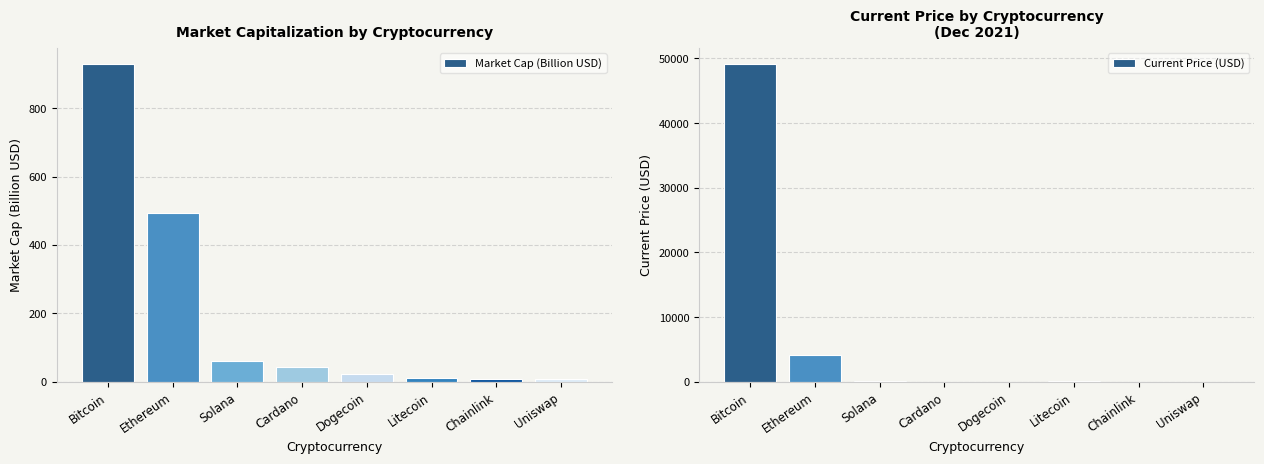

Rank the categories by Current Price (USD) value from highest to lowest.

Bitcoin, Ethereum, Solana, Litecoin, Chainlink, Uniswap, Cardano, Dogecoin